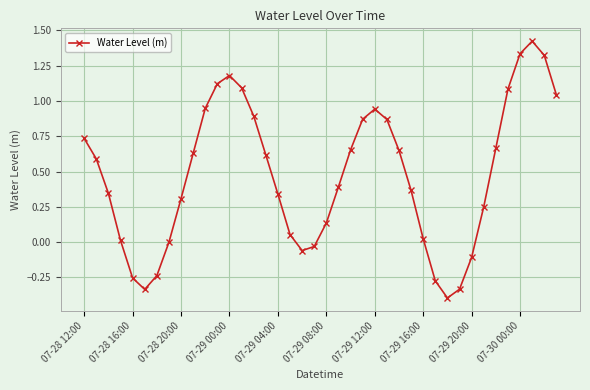

How many points are higher than both their immediate neighbors (excluding endpoints)?

3